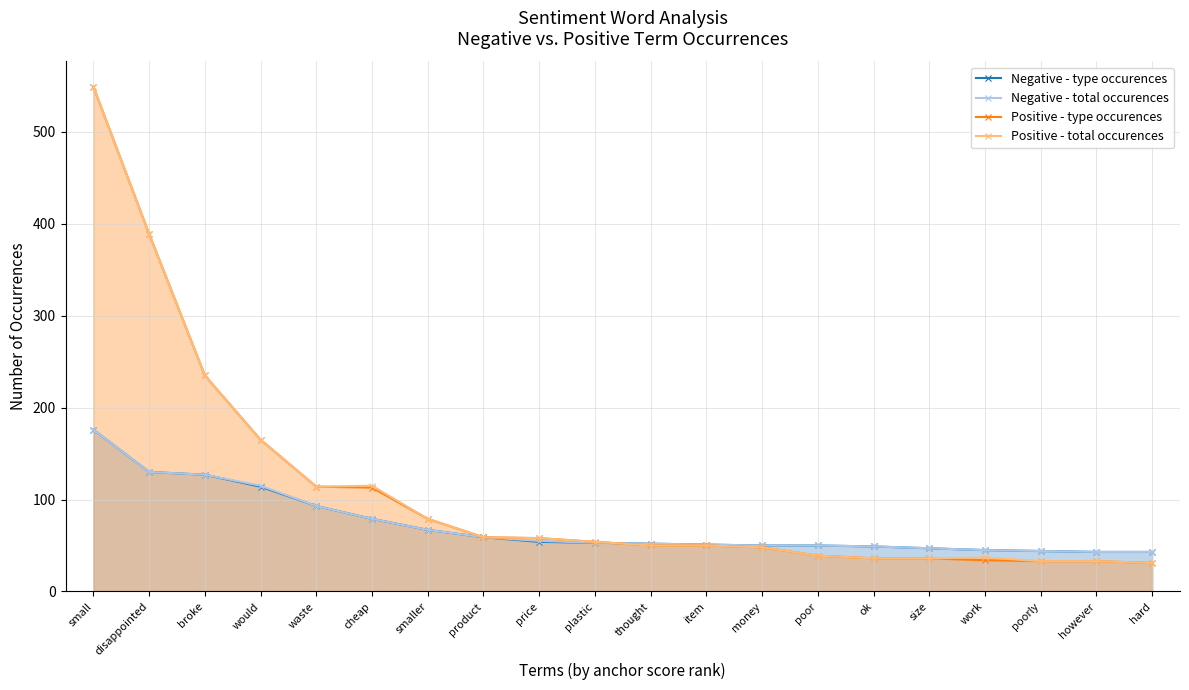

How many lines are shown in the chart?

4